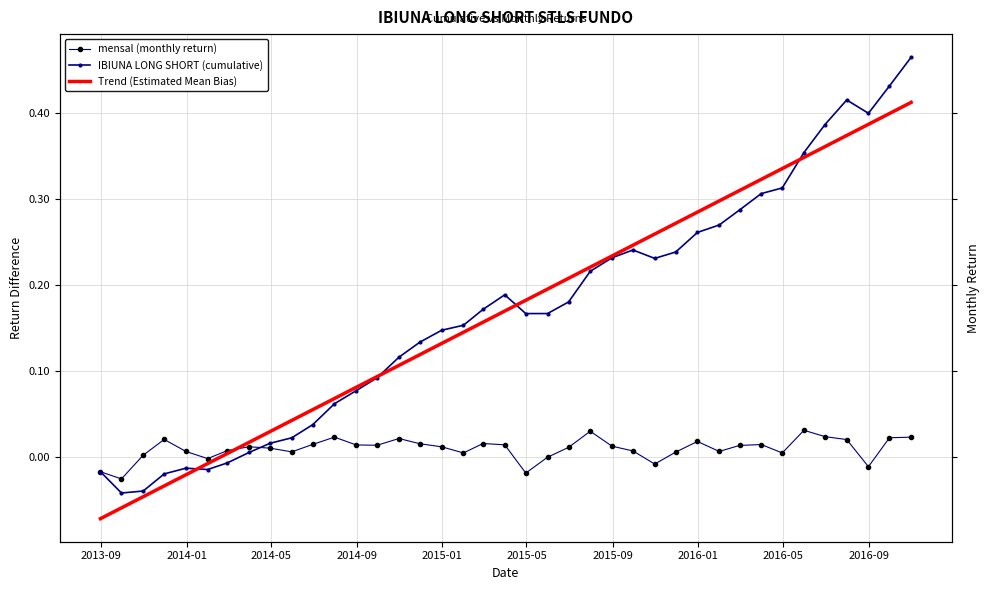

How many values in mensal (monthly return) are below zero?

6